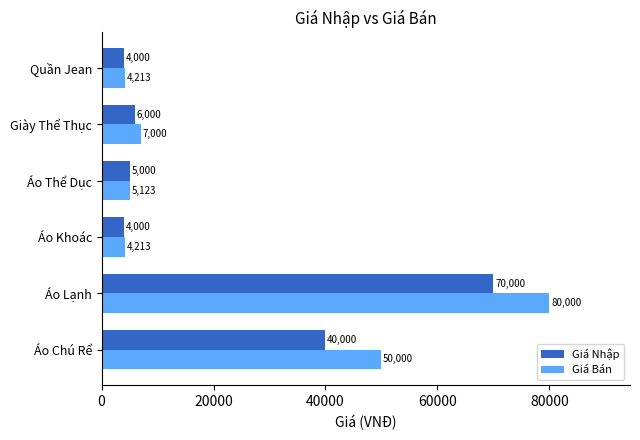

Is it true that Giá Nhập equals 1619 at Giày Thể Thục?

False